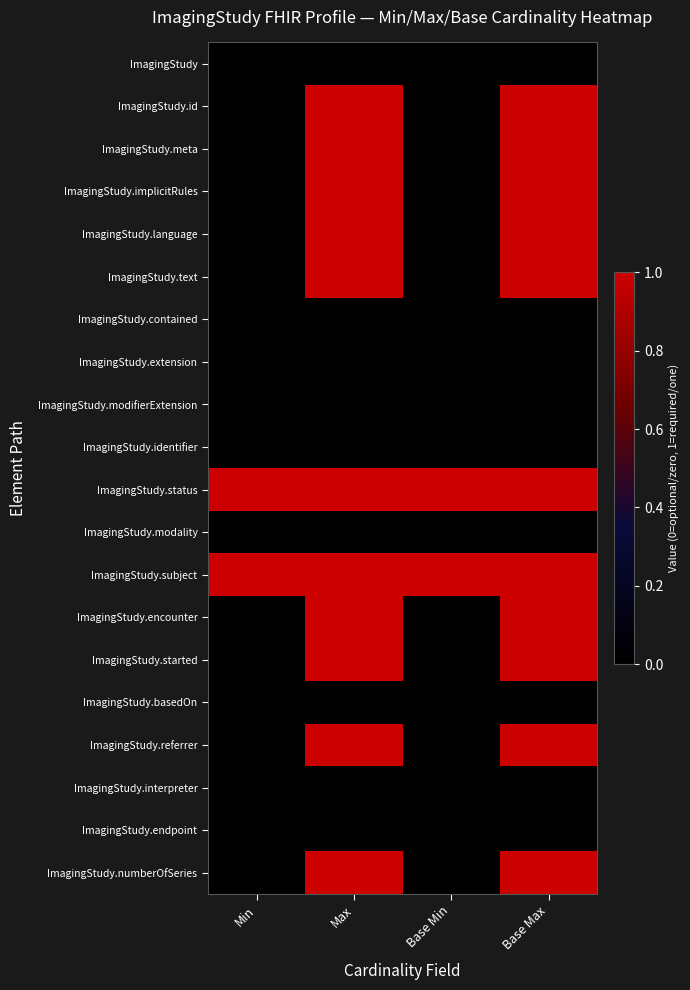

Which has a higher value, Min or Max?

Min